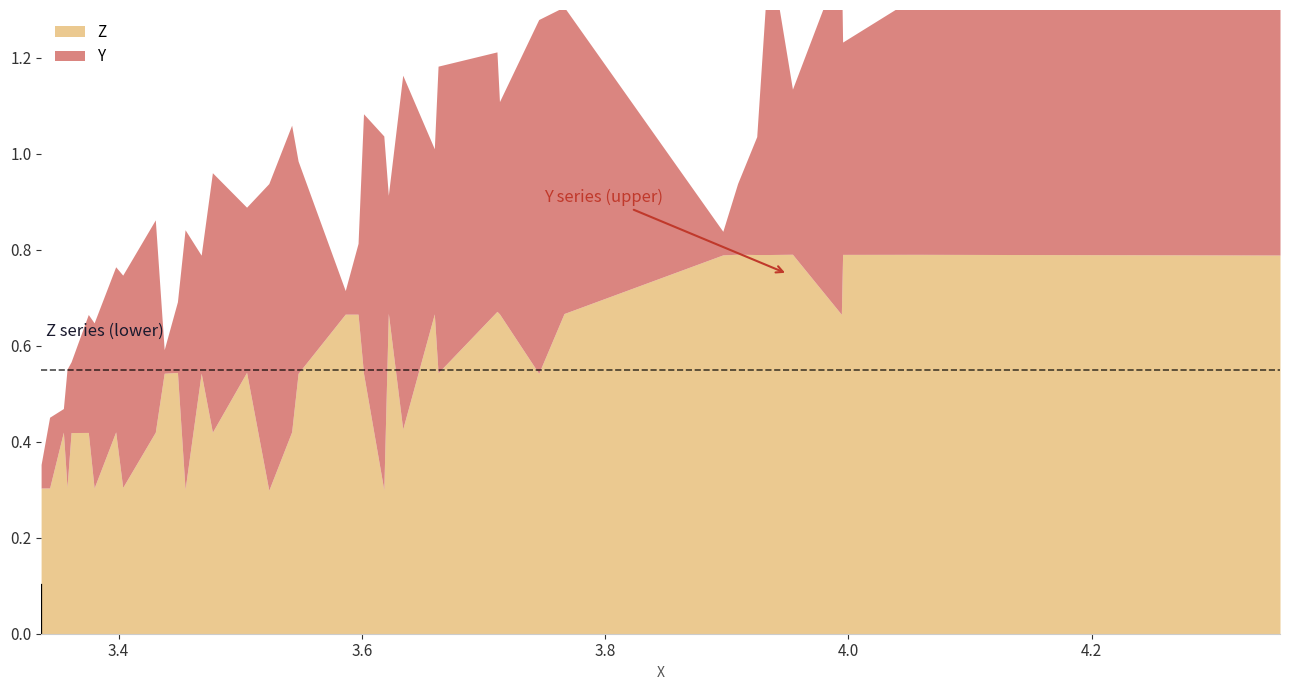

How many intersections are there between Y and Z?

20